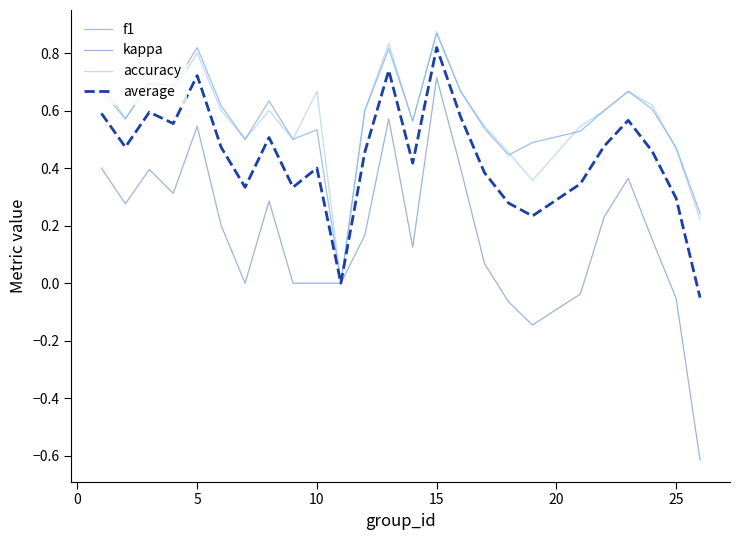

Which series has the widest spread of values?

kappa